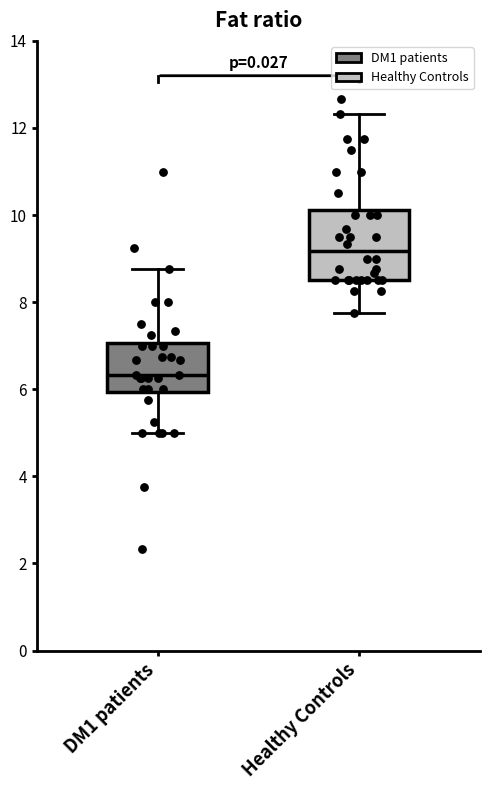

Where does the median line of the box for DM1 patients sit on the y-axis? The values are not printed on the chart, so give them approximately, as read against the axis.

6.4